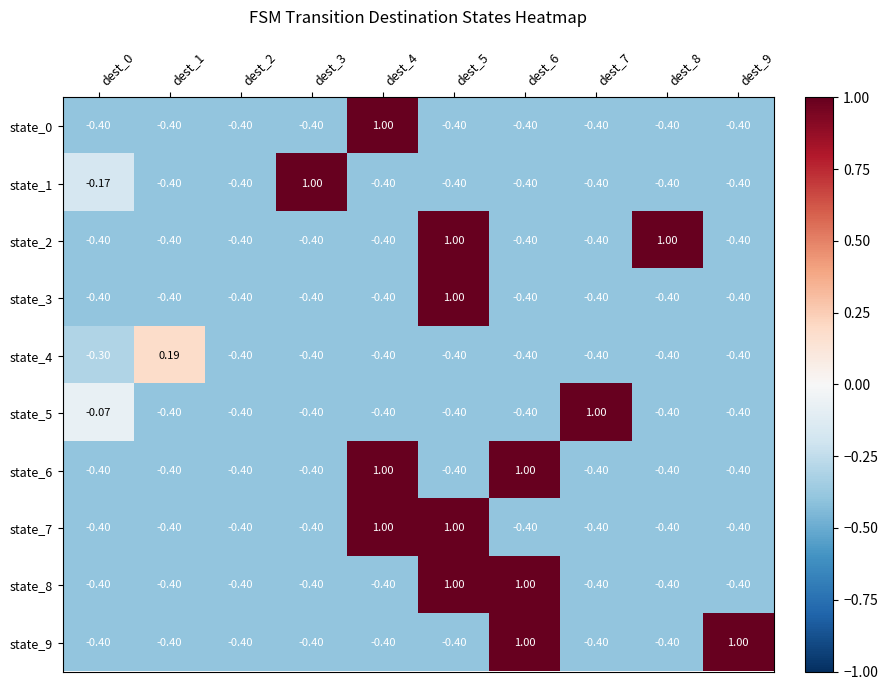

How many data points in state_3 are less than 0?

9